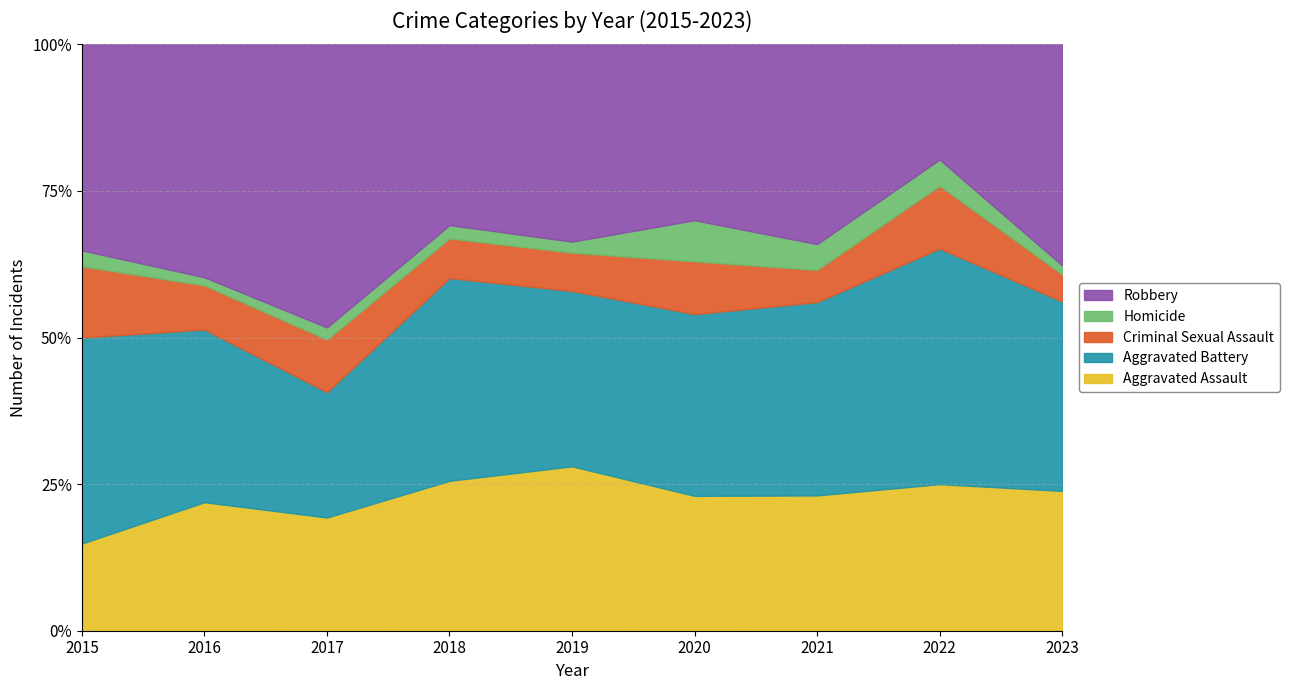

What is the total value across all series at 2017?

100.0